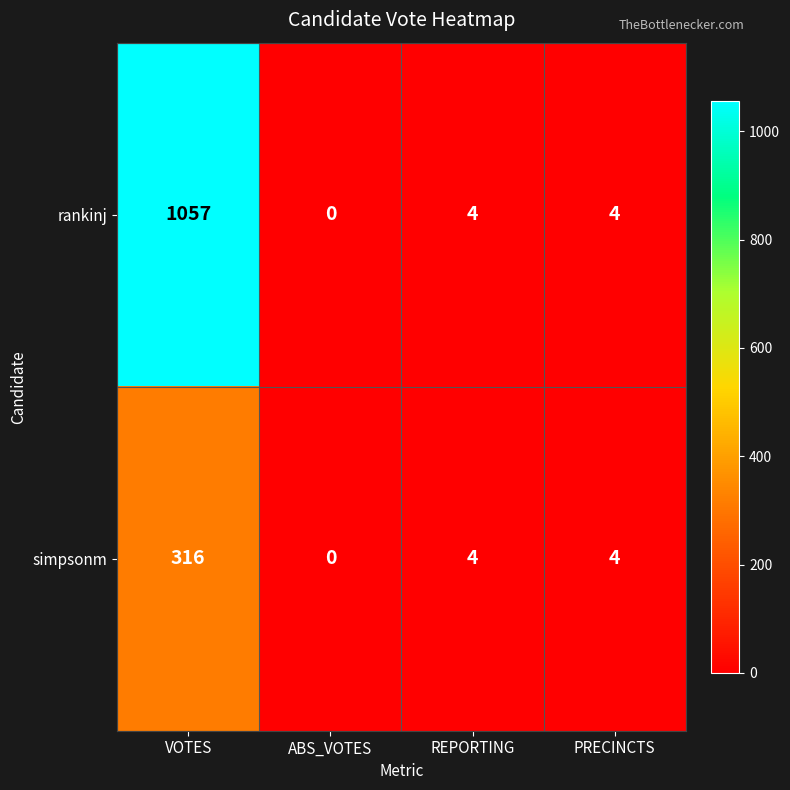

What is the difference between the maximum and minimum values in the simpsonm series?

316